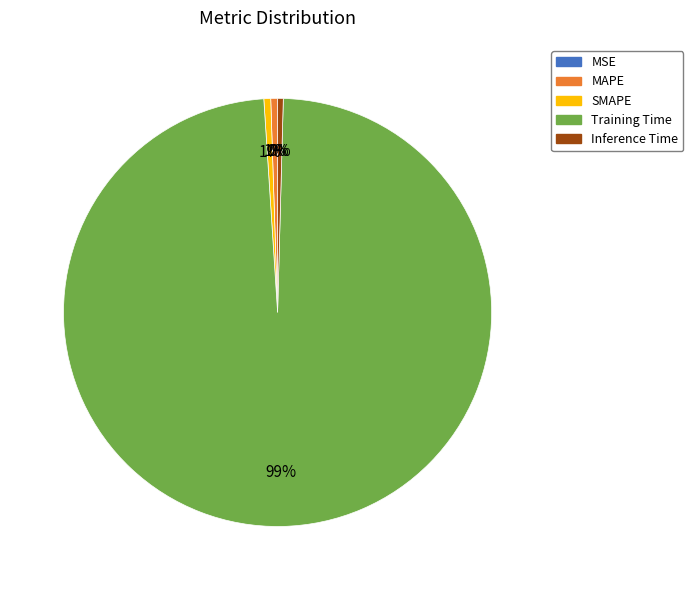

To the nearest percent, what is the difference between the Inference Time and Training Time slice percentages?

98%